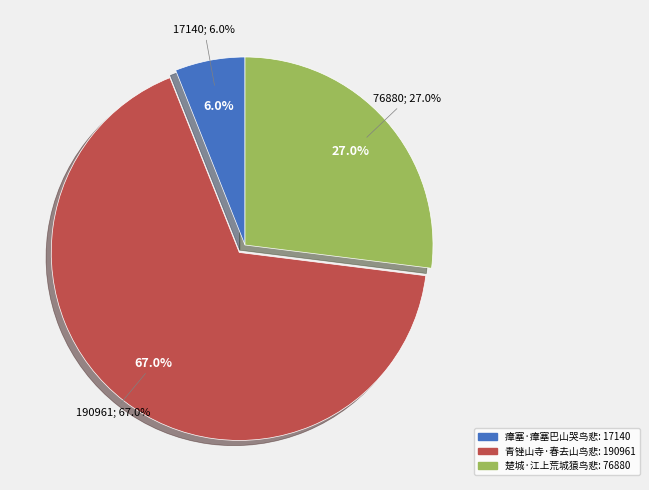

Which category accounts for the majority?

青锉山寺·春去山鸟悲